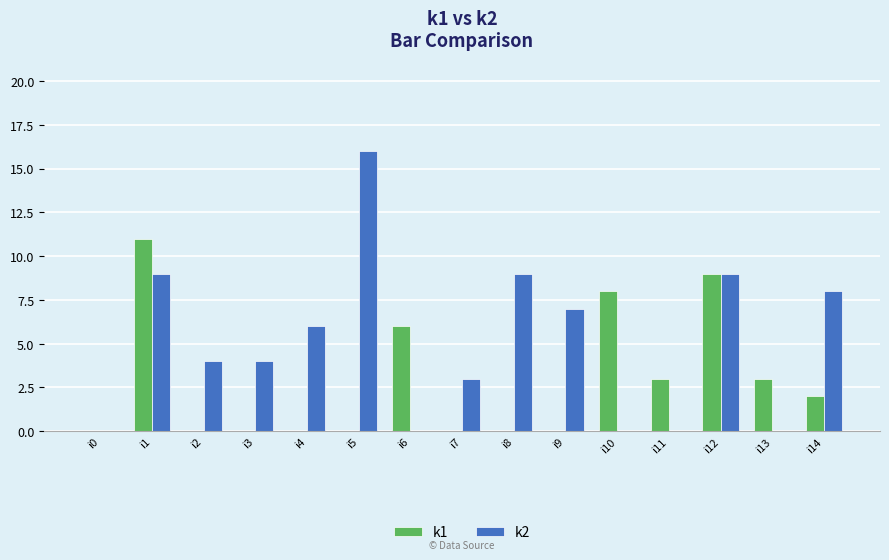

The value of k1 at i8 is 0. True or false?

True